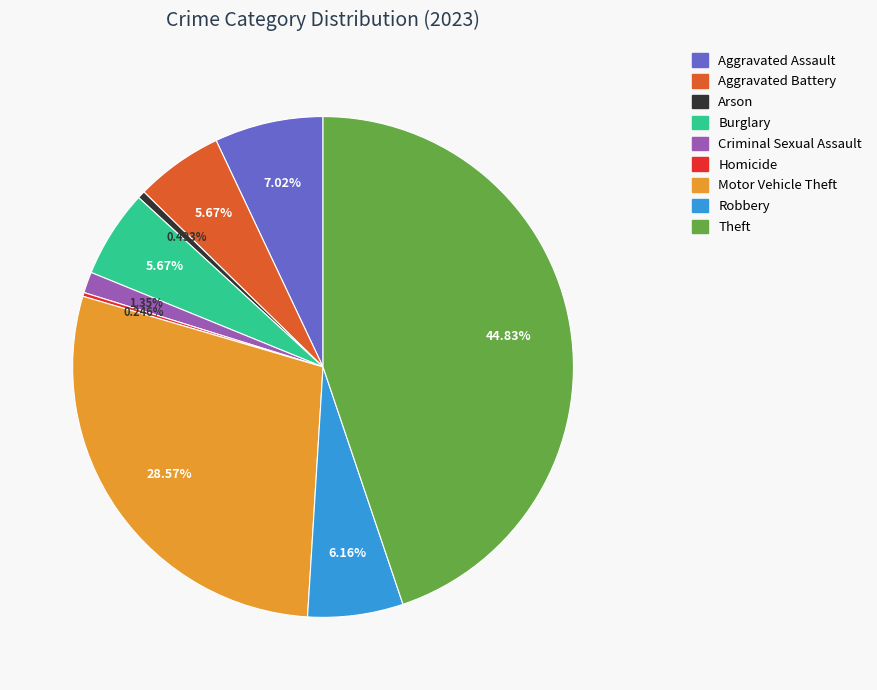

Is the sum of Robbery and Motor Vehicle Theft greater than half?

No